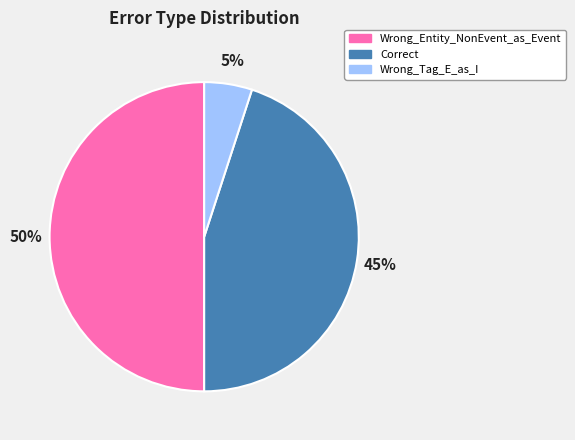

Which category has the biggest portion of the pie?

Wrong_Entity_NonEvent_as_Event